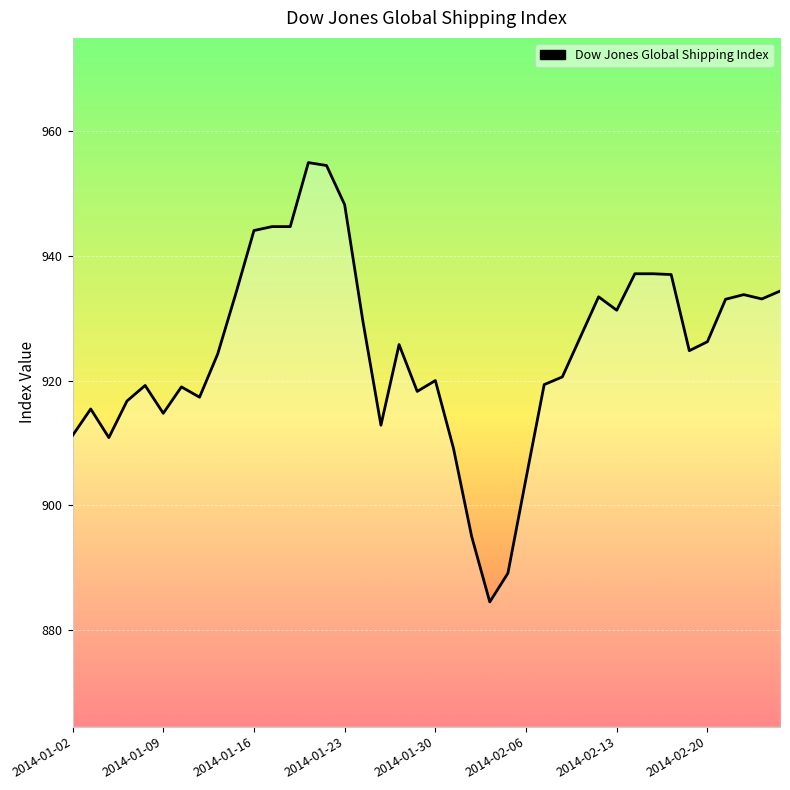

What is the smallest value displayed?

884.5